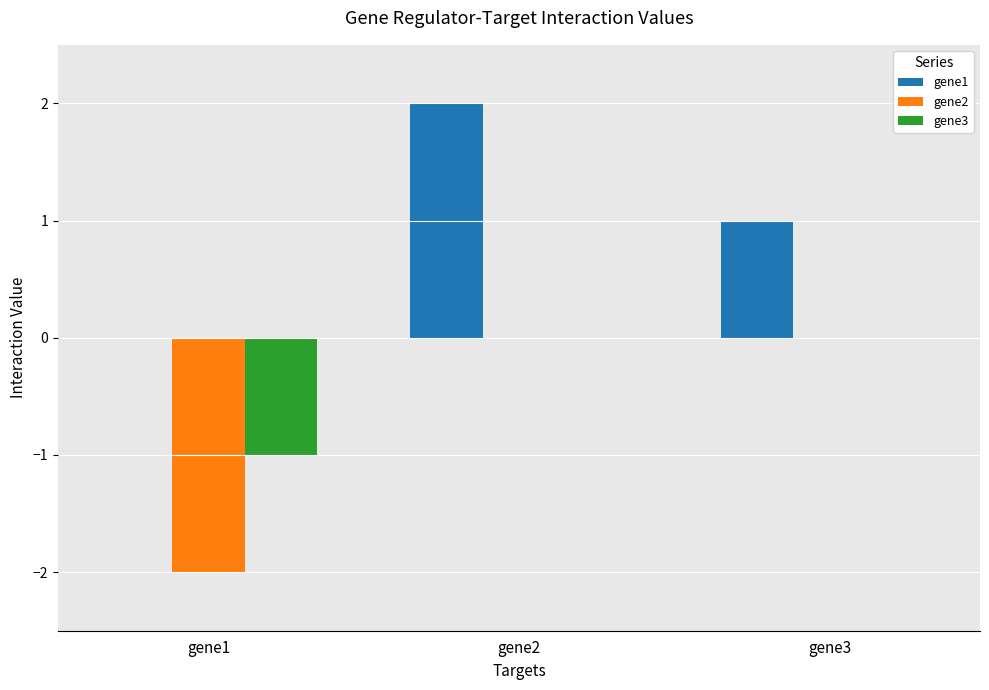

What is the greatest value displayed?

2.0